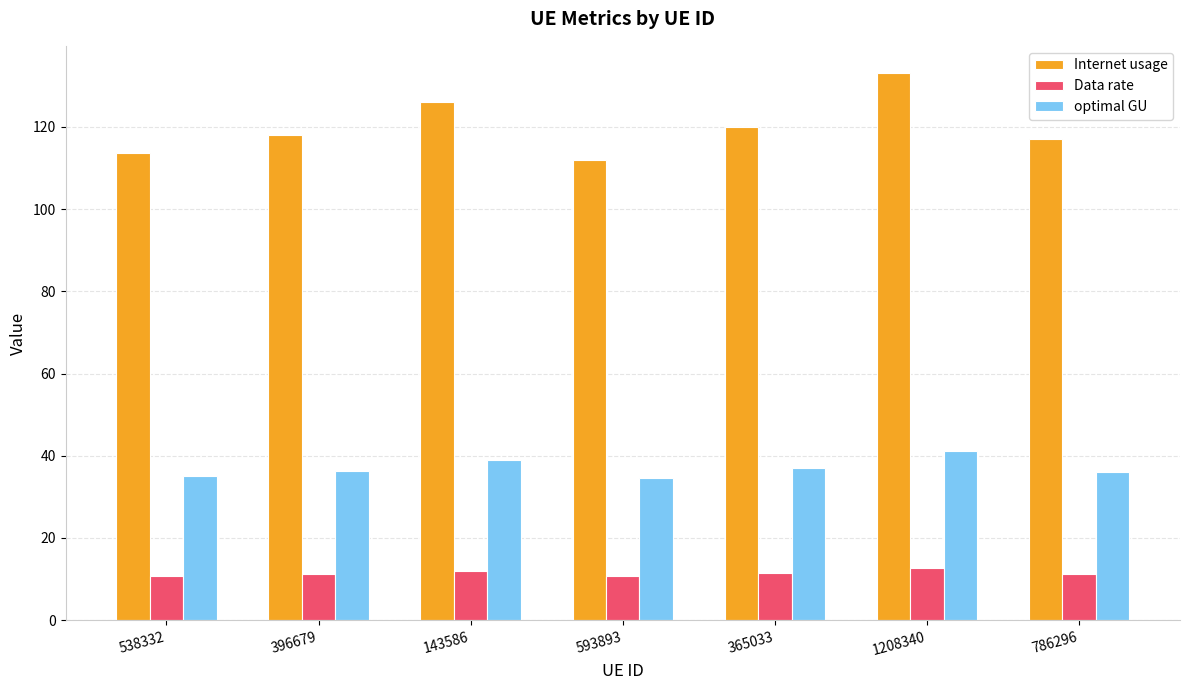

What is the difference between the Data rate values at 1208340 and 396679?

1.4